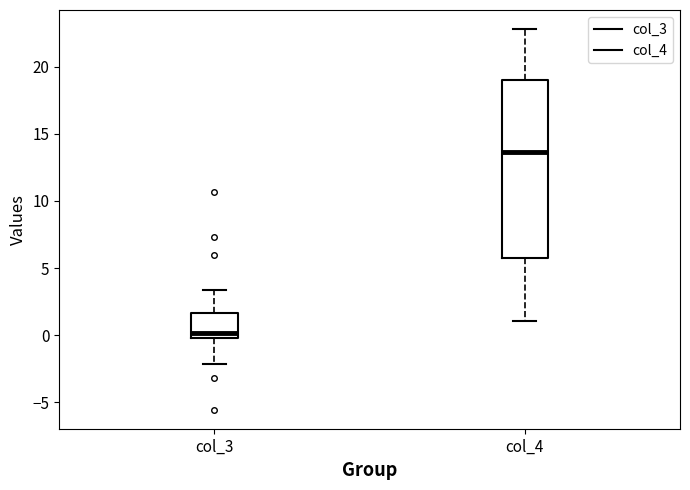

Reading left to right, read every box against the y-axis: the position of its median line, the range the box covers, and the ends of its whiskers. The values are not printed on the chart, so give them approximately, as read against the axis.

col_3: median 0.0 (just above the box's lower edge), box 0.0 to 1.5, whiskers -2.0 to 3.5
col_4: median 13.5, box 5.5 to 19.0, whiskers 1.0 to 23.0